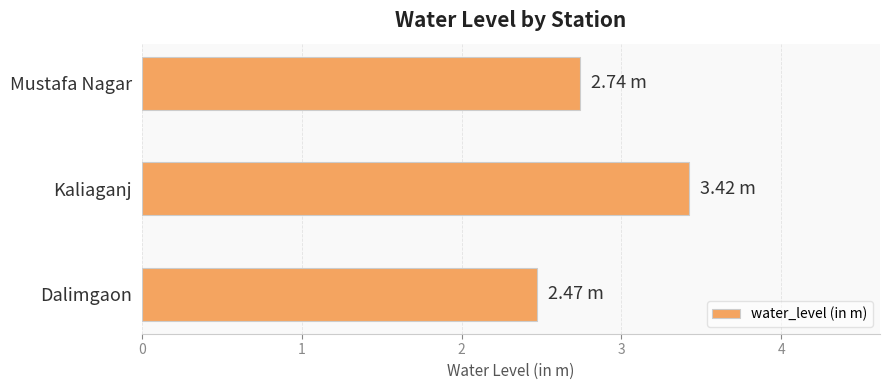

How many categories are shown in the chart?

3